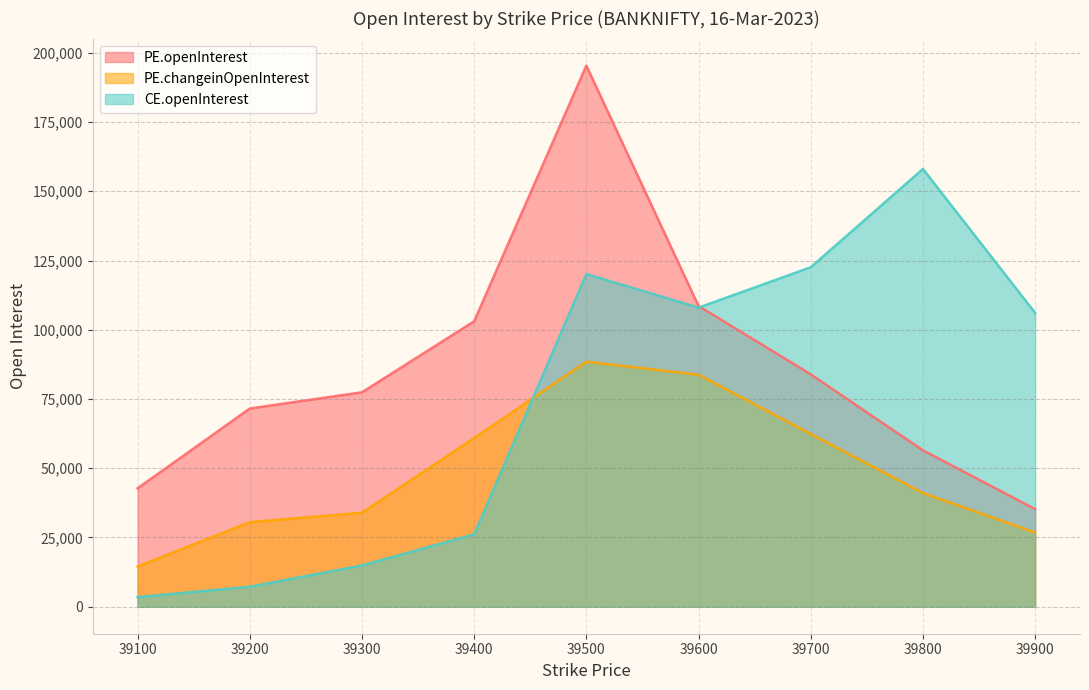

What is the difference between the maximum and minimum values in the PE.changeinOpenInterest series?

73966